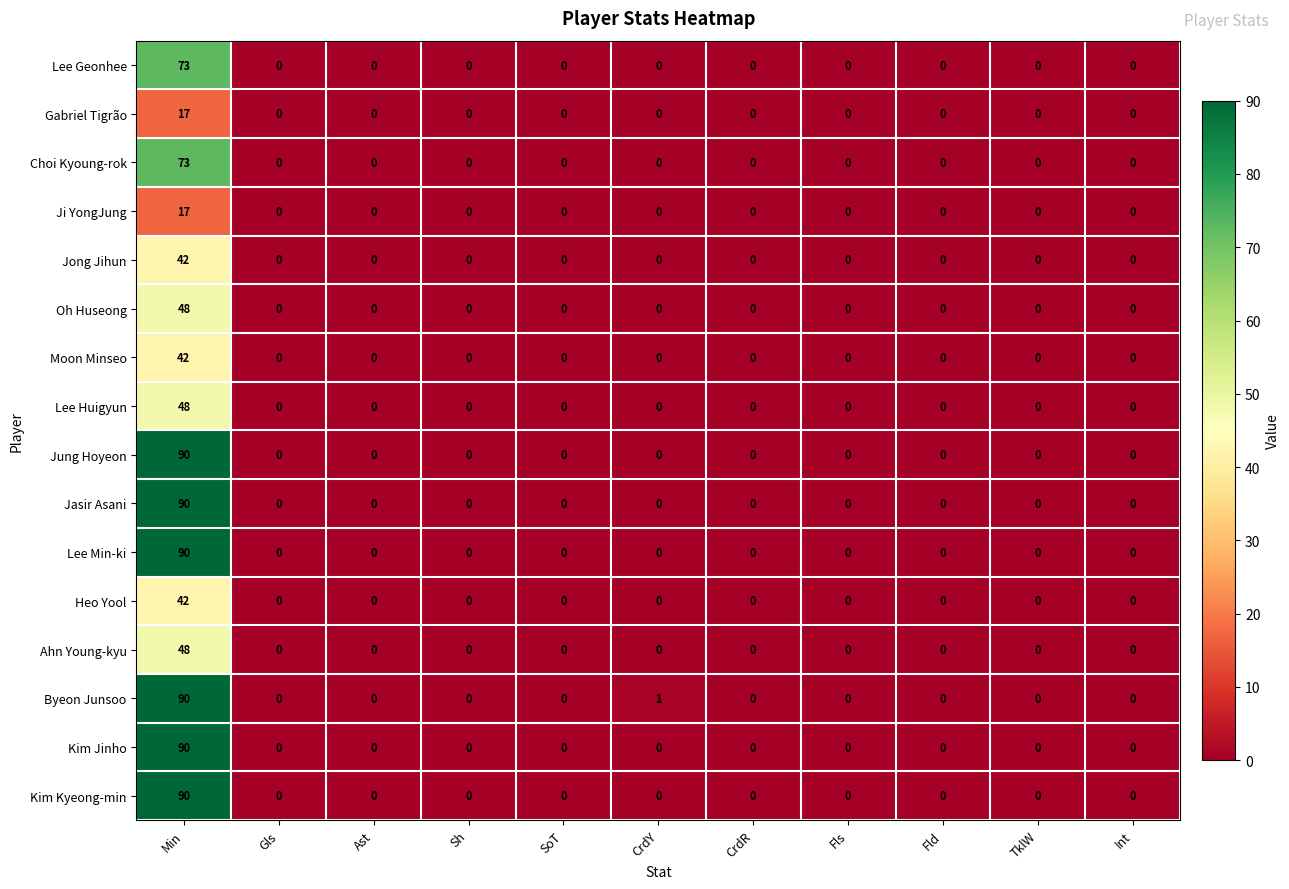

Is the value of Byeon Junsoo at Gls greater than the value of Jong Jihun at Min?

No